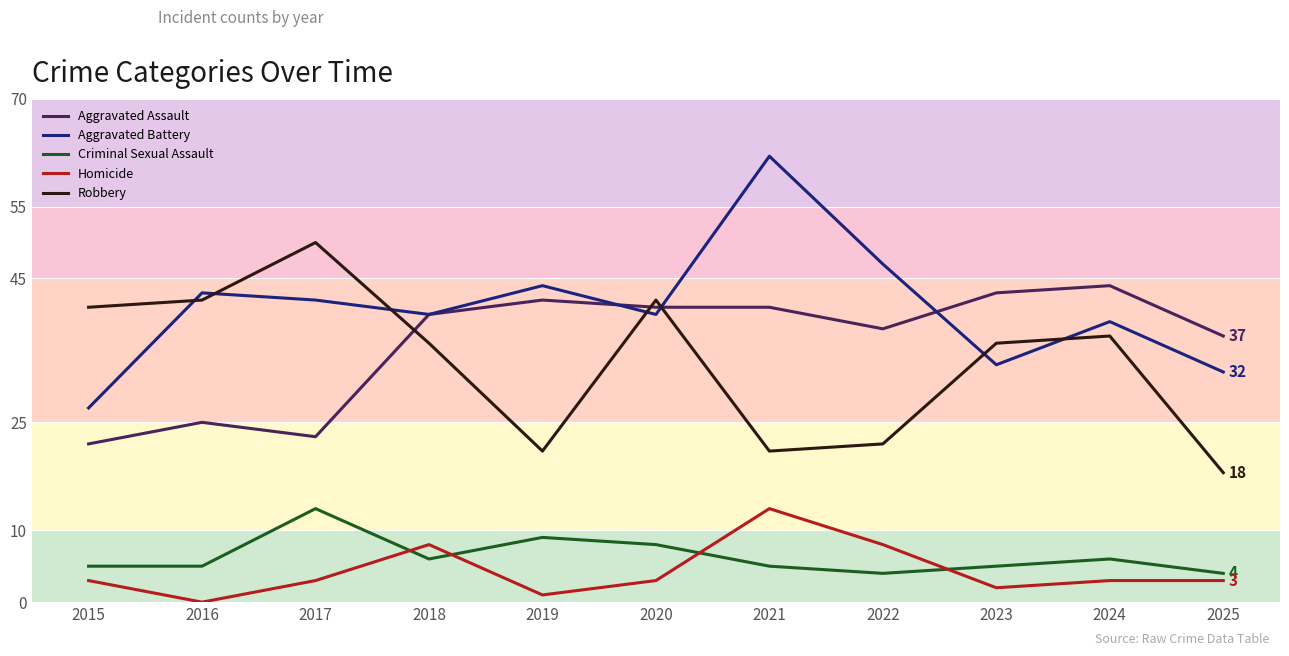

Count the Criminal Sexual Assault values in the range 5 to 8.

7